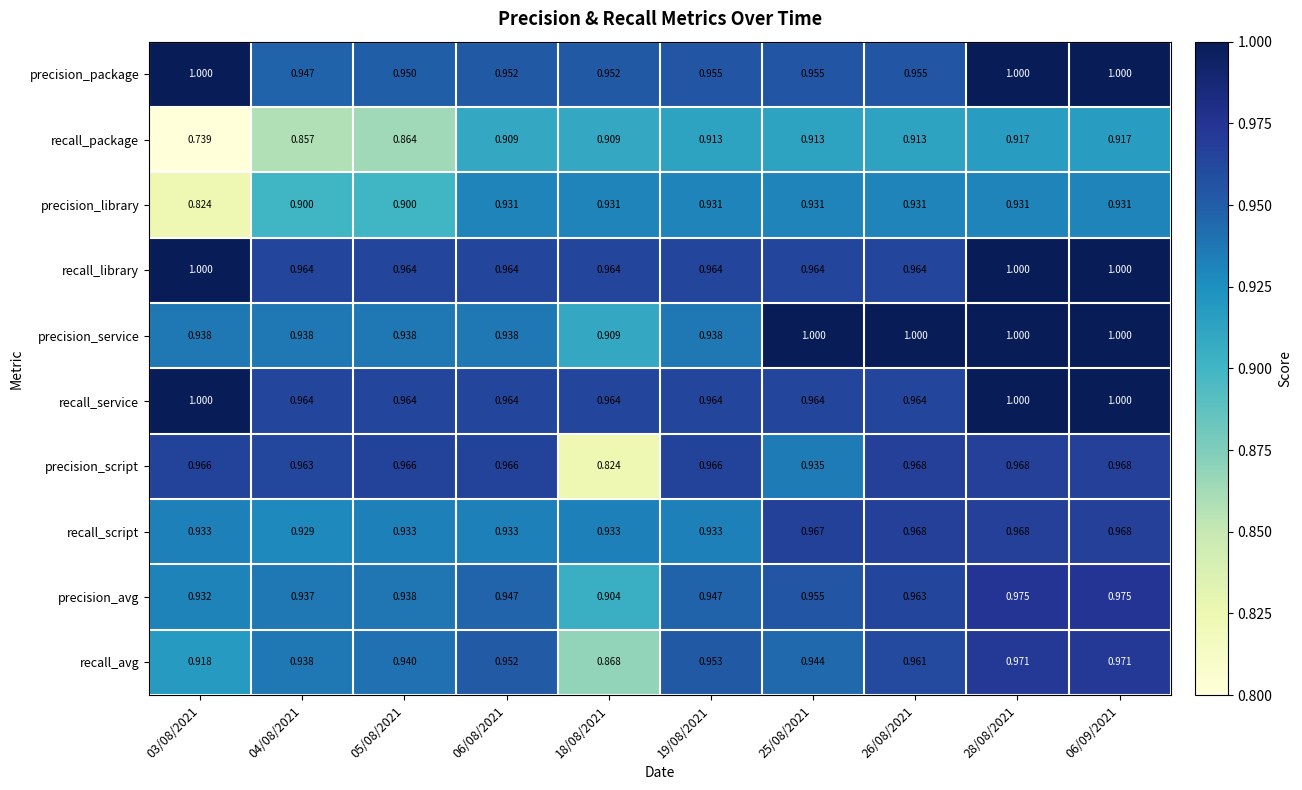

Is the value of recall_service at 25/08/2021 greater than the value of recall_script at 28/08/2021?

No